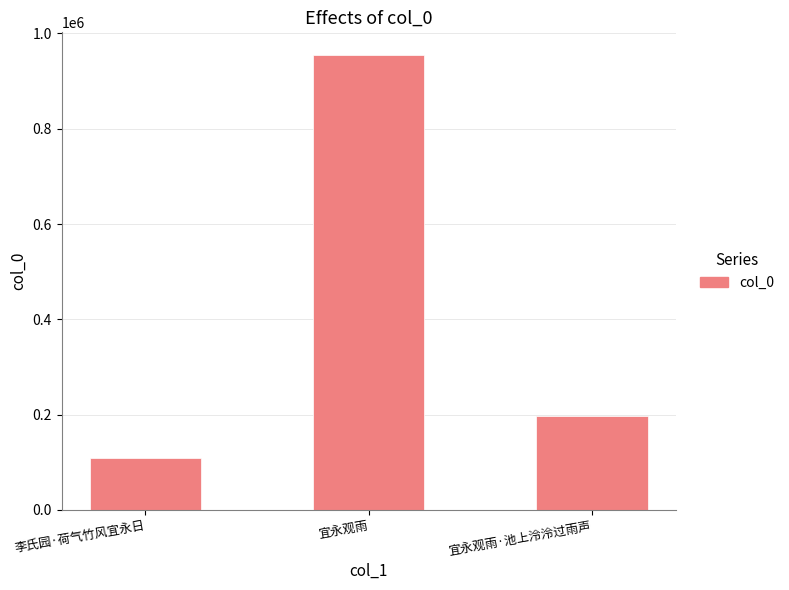

Which has a higher value, 宜永观雨 or 李氏园·荷气竹风宜永日?

宜永观雨